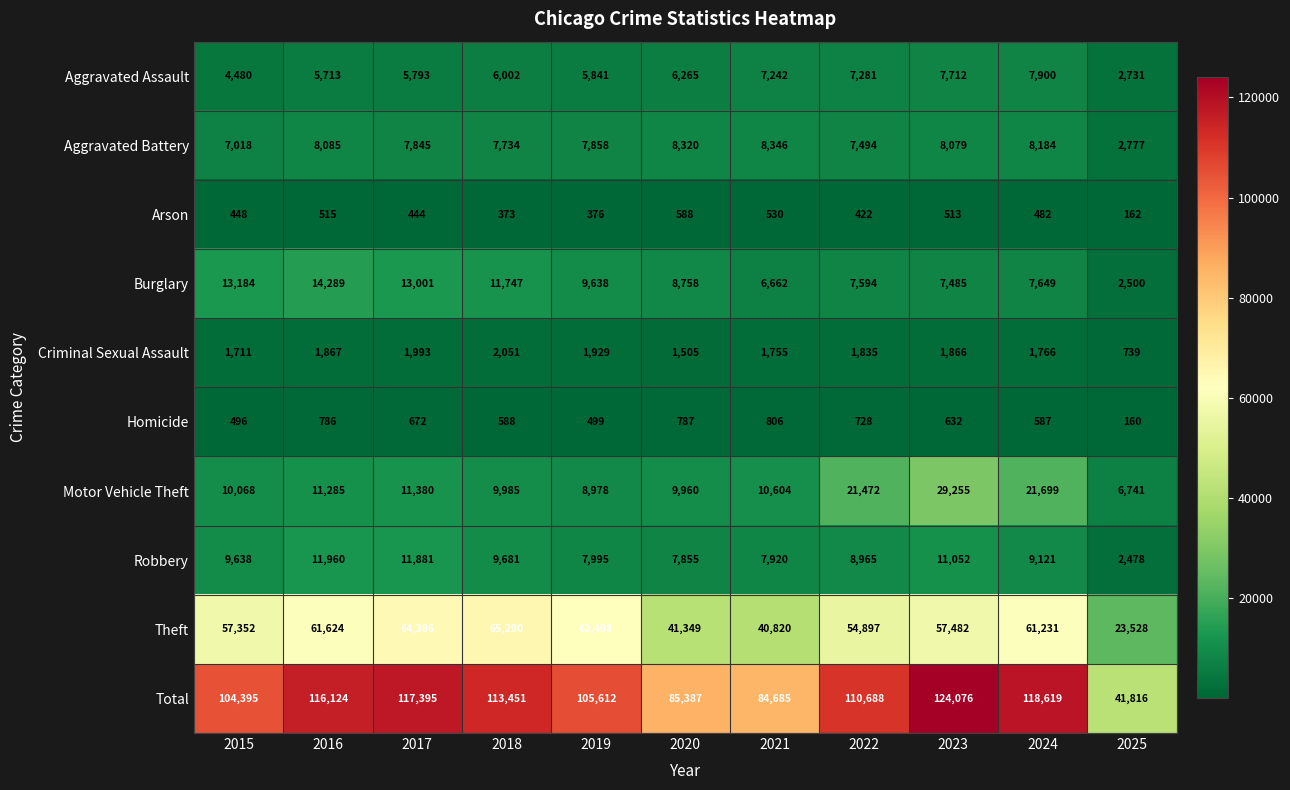

At which label does Motor Vehicle Theft first exceed 10604?

2016